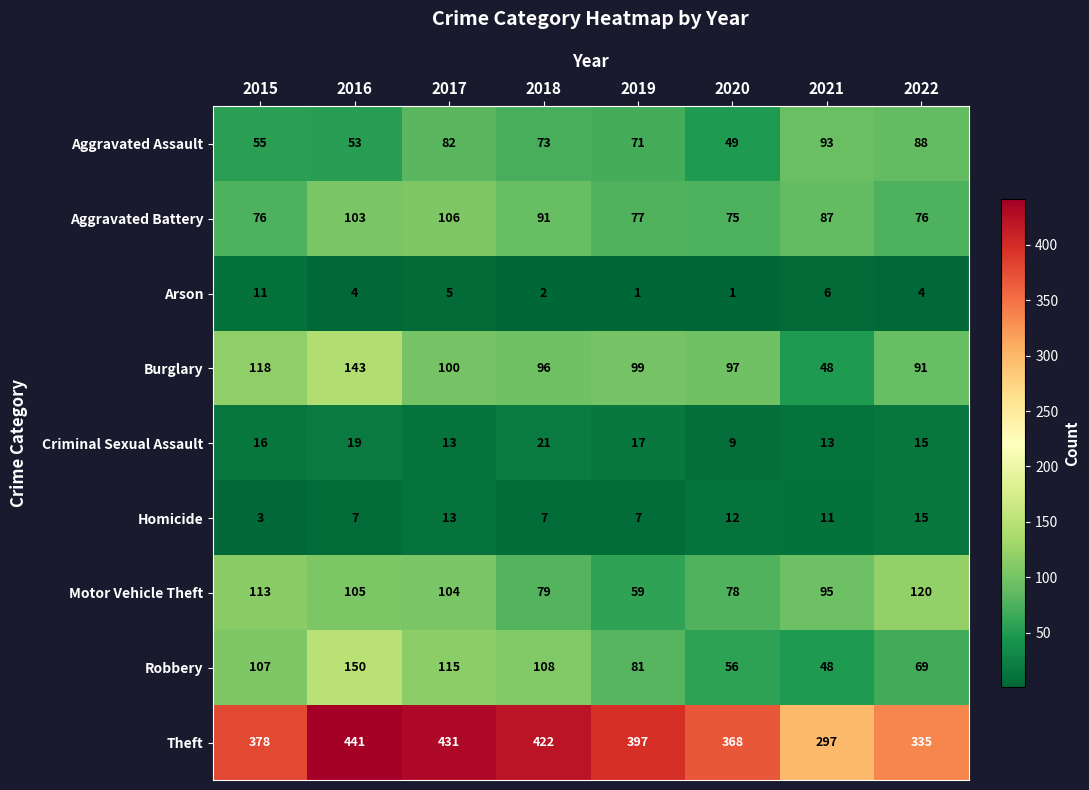

Which category has the lowest value in the Aggravated Battery series?

2020